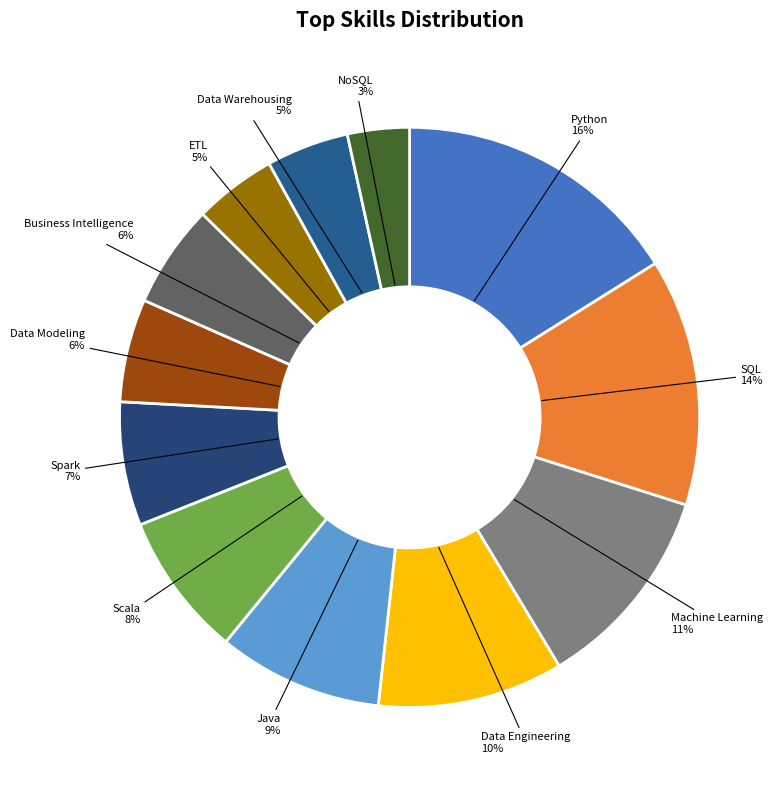

What is the largest slice in the pie chart?

Python